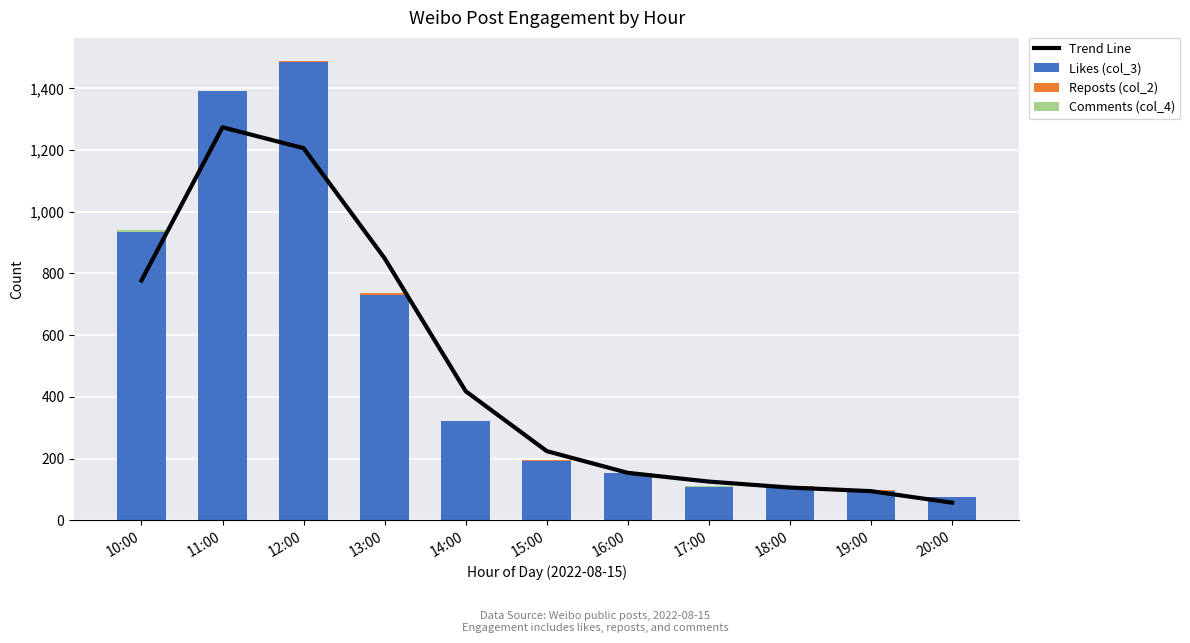

What is the difference between the second highest and minimum values in the Comments (col_4) series?

2.0